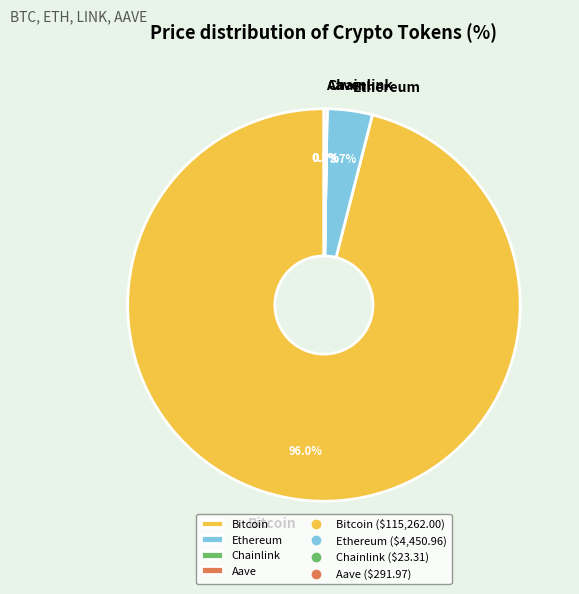

To the nearest percent, what percentage of the pie is Bitcoin?

96%